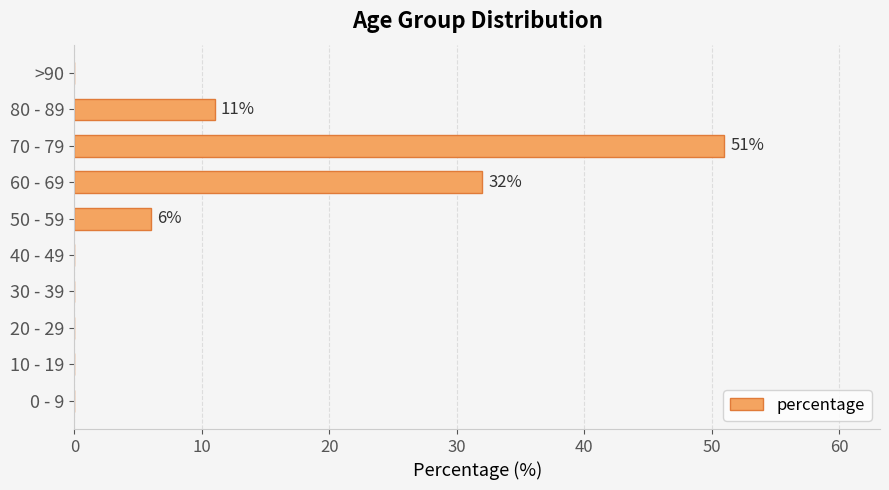

Which has a higher value, 10 - 19 or 80 - 89?

80 - 89